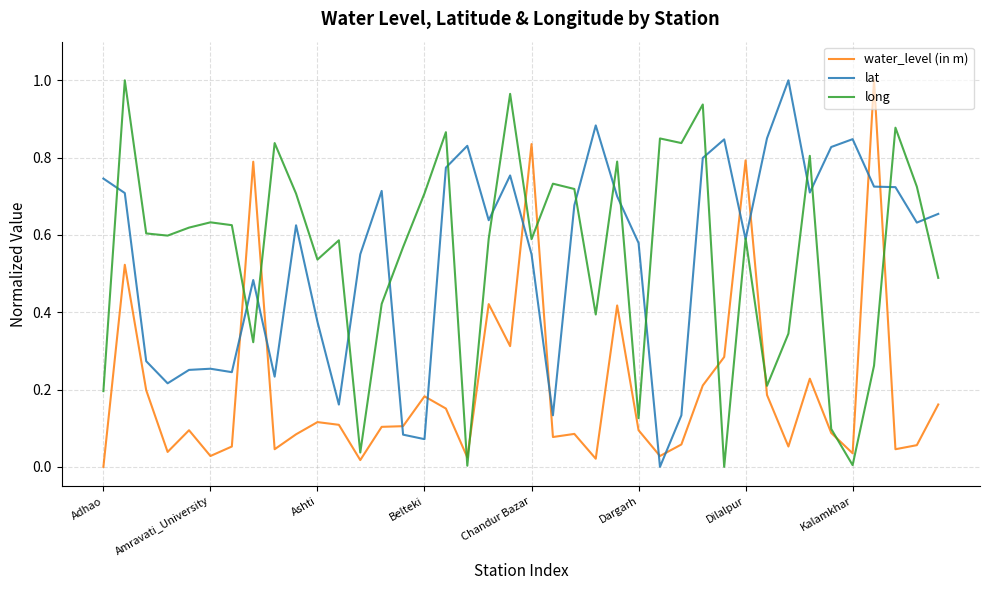

Which series ends up on top after the final intersection of water_level (in m) and lat?

lat